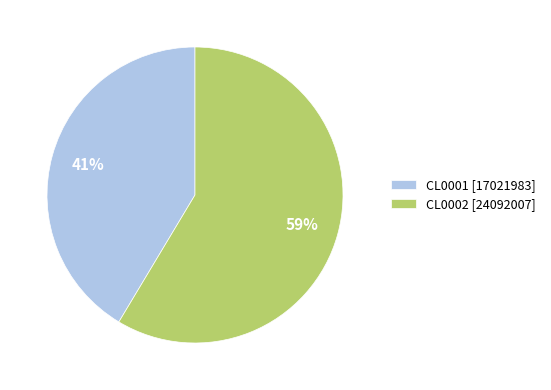

To the nearest percent, what percentage of the pie is CL0002?

59%